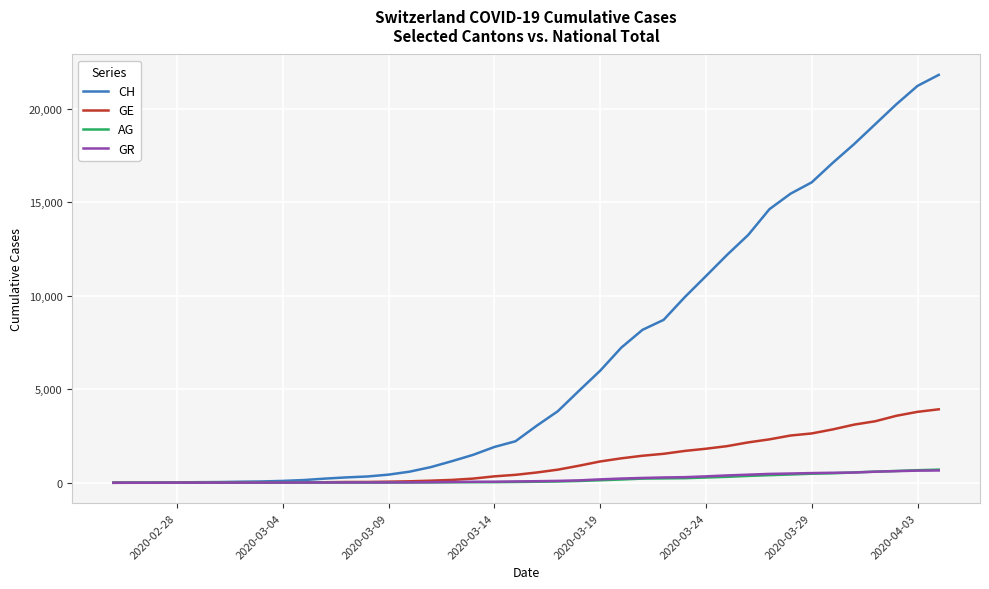

What is the sum of all AG values?

7470